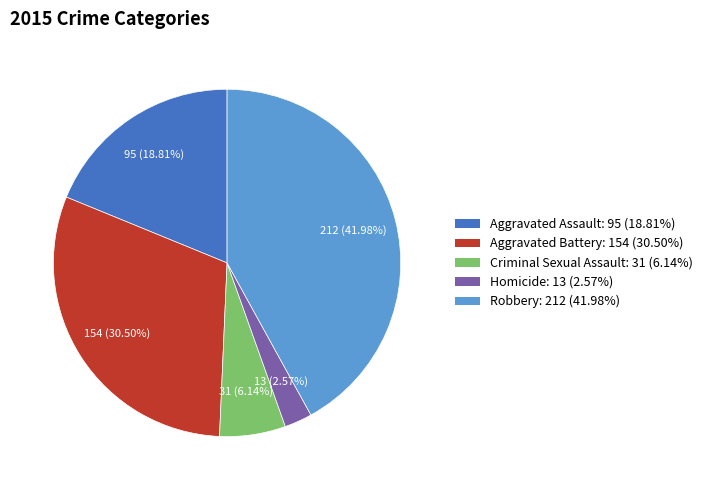

Which category has the smallest portion of the pie?

Homicide